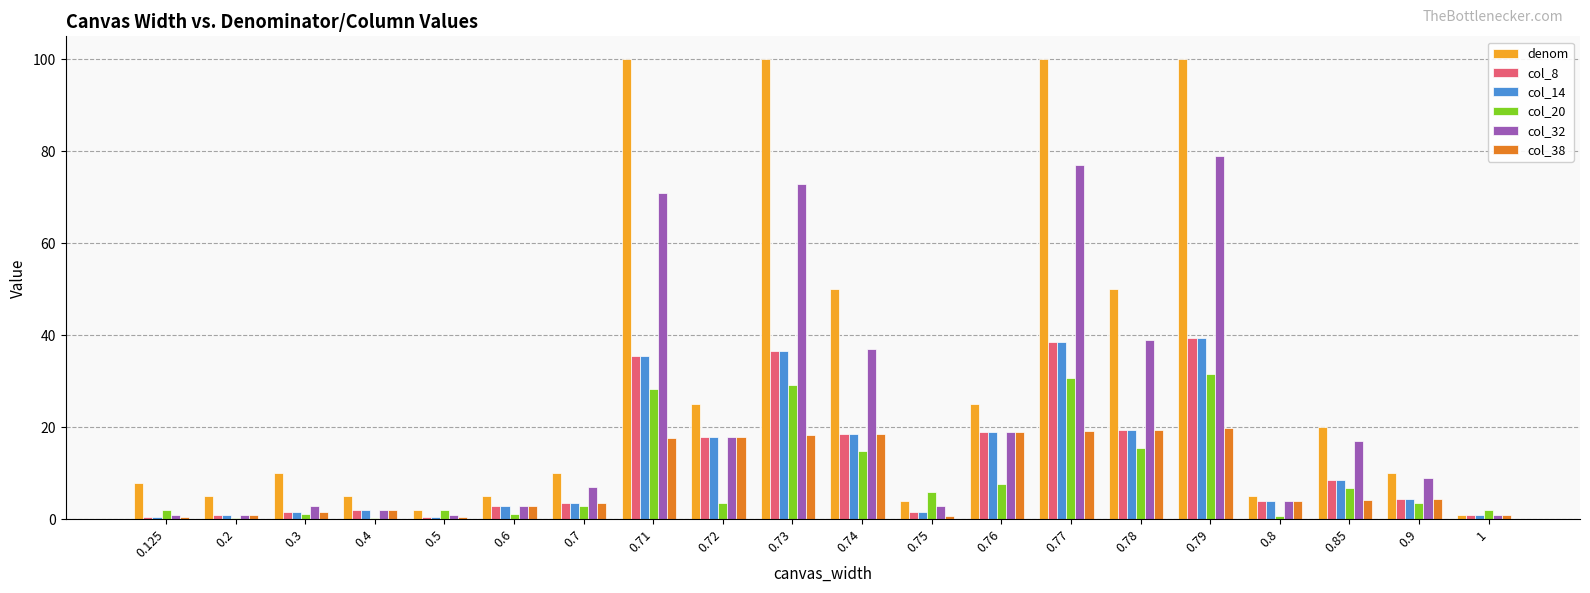

What is the maximum value for col_20?

31.6